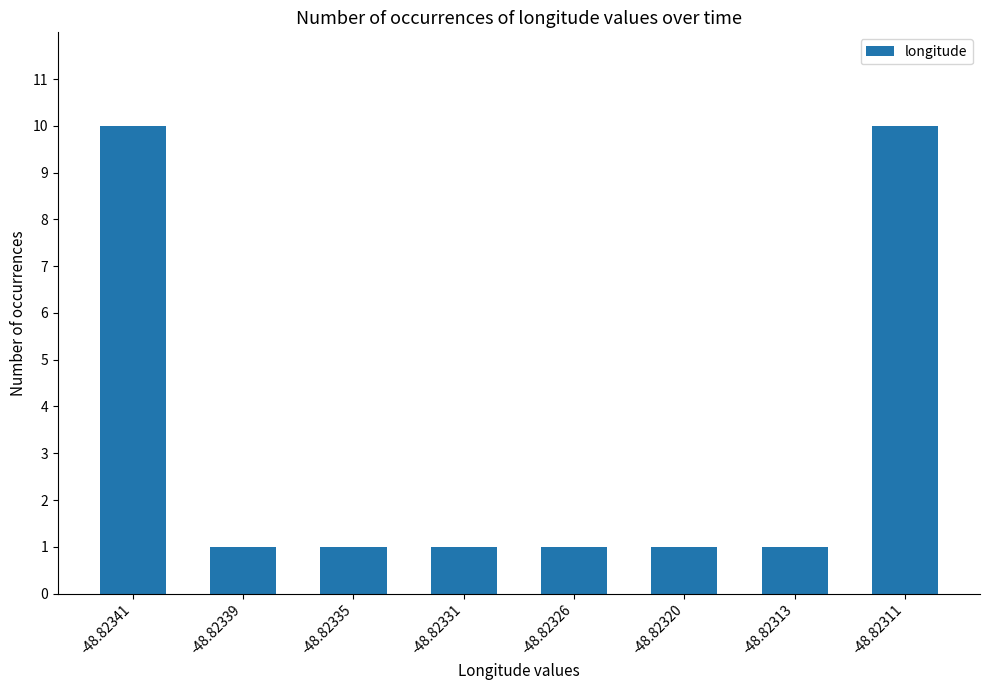

How many distinct data groups are displayed?

1